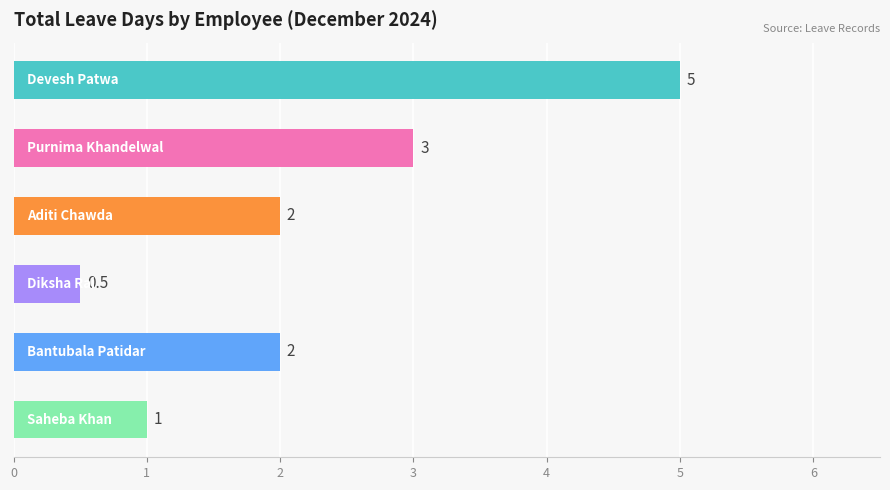

How many values are between 1 and 3?

4